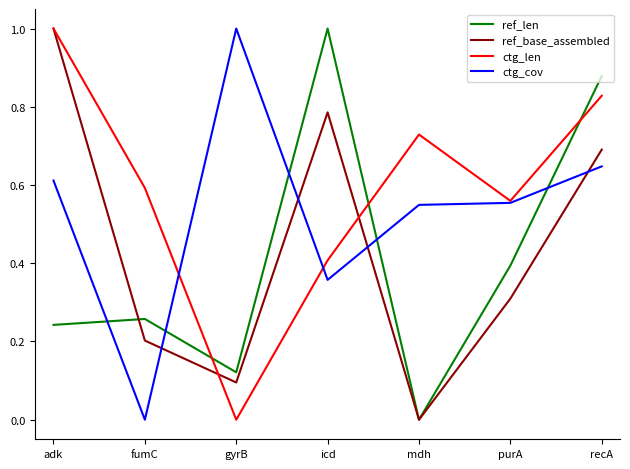

Rank the series at icd from highest to lowest value.

ref_len, ref_base_assembled, ctg_len, ctg_cov